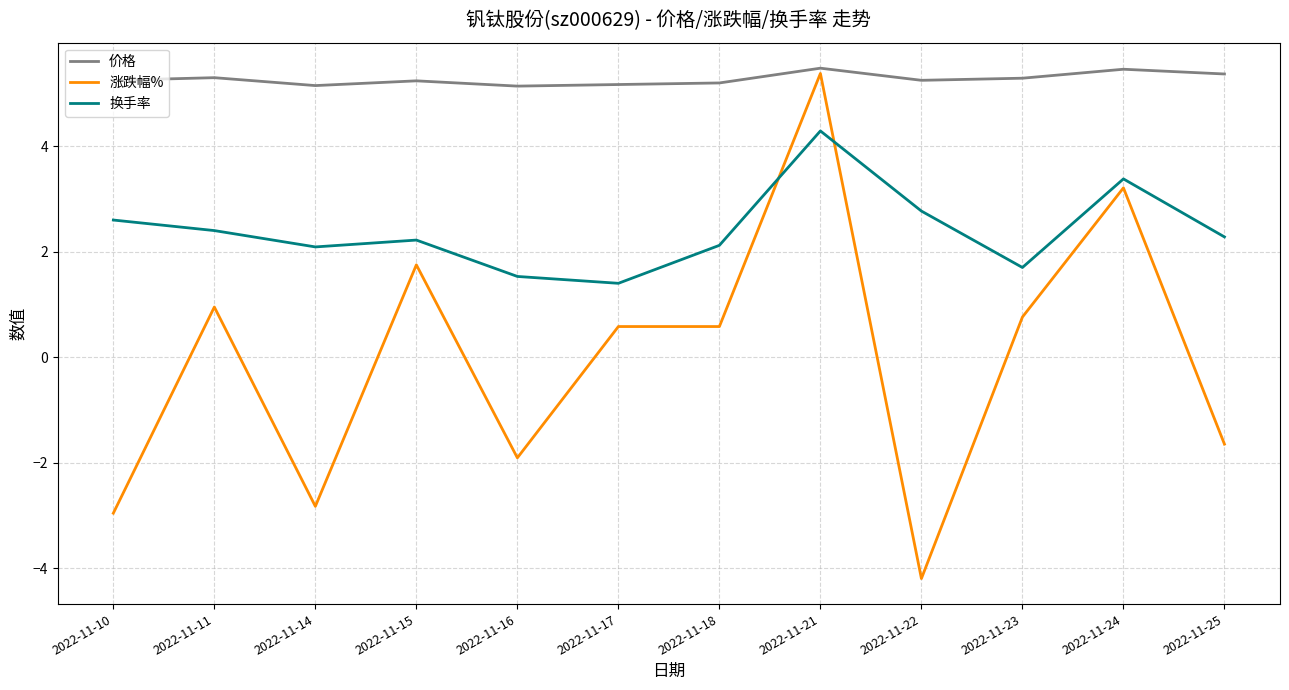

Which series has the largest range (max minus min)?

涨跌幅%